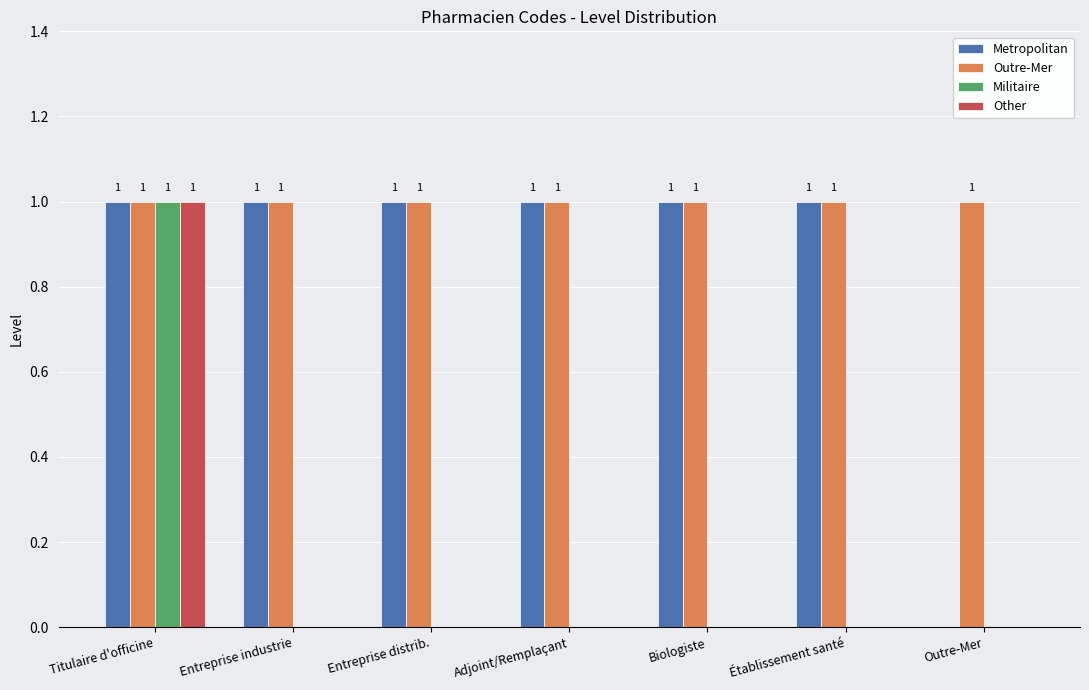

Where is Metropolitan nearest to the value 0?

Outre-Mer